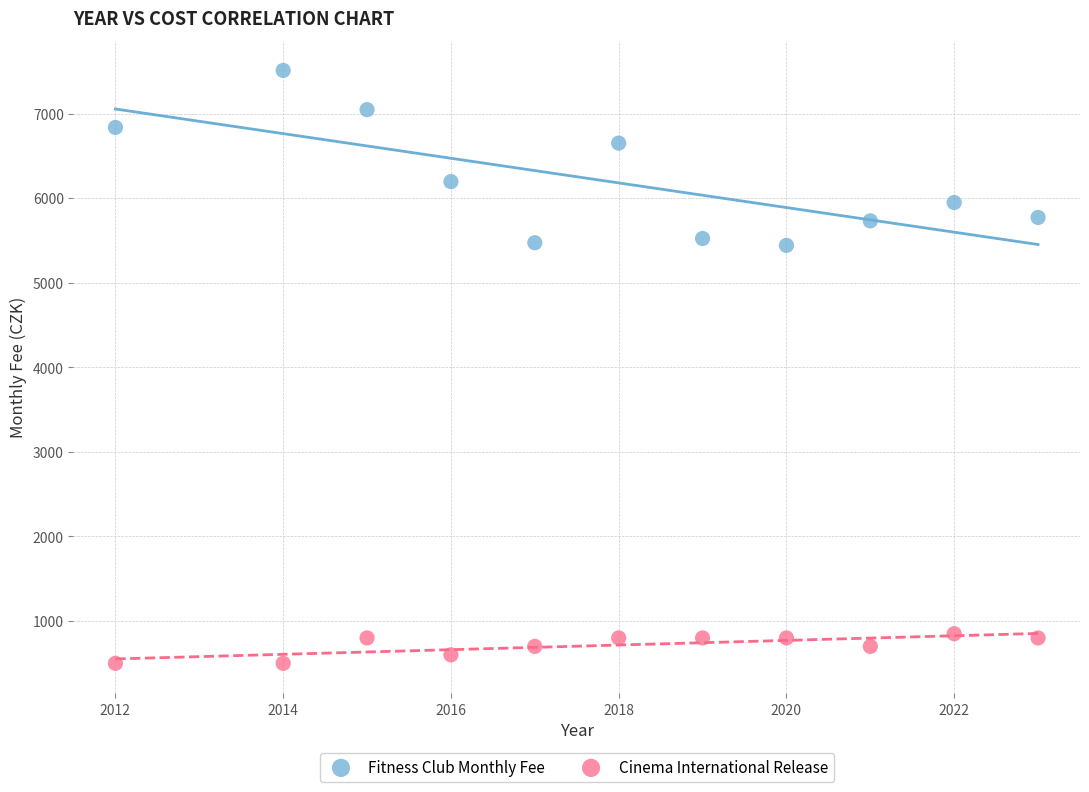

Which series contains the highest Y value?

Fitness Club Monthly Fee